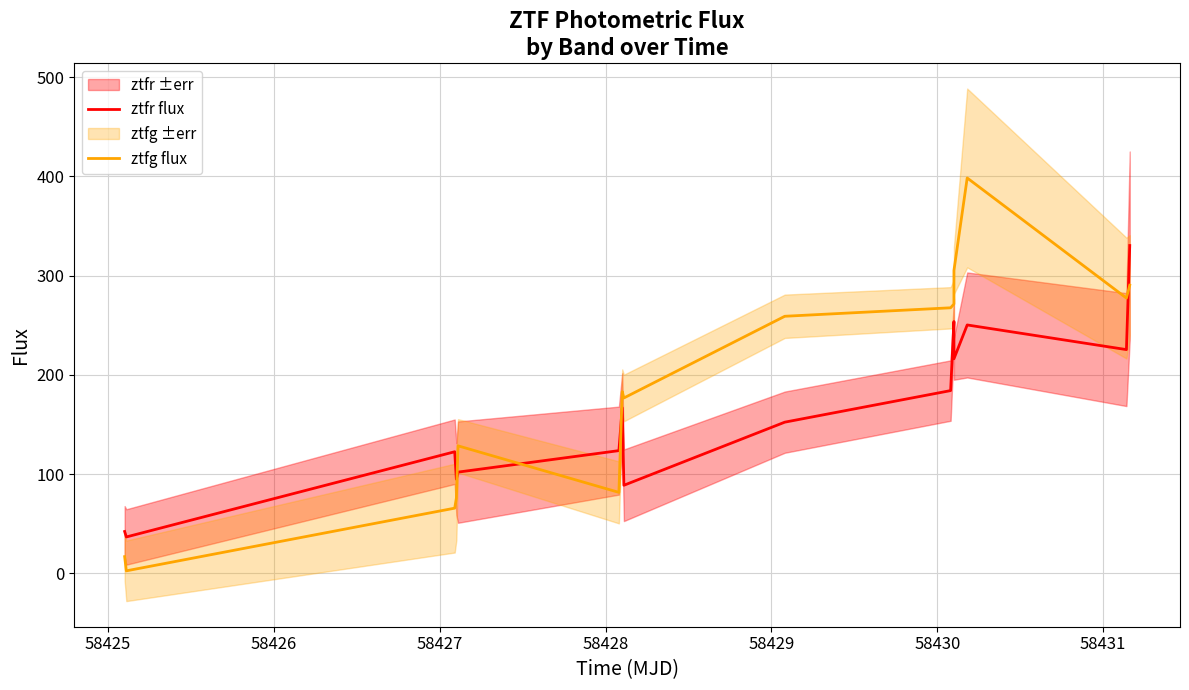

Which category has the lowest value in the ztfg flux series?

58425